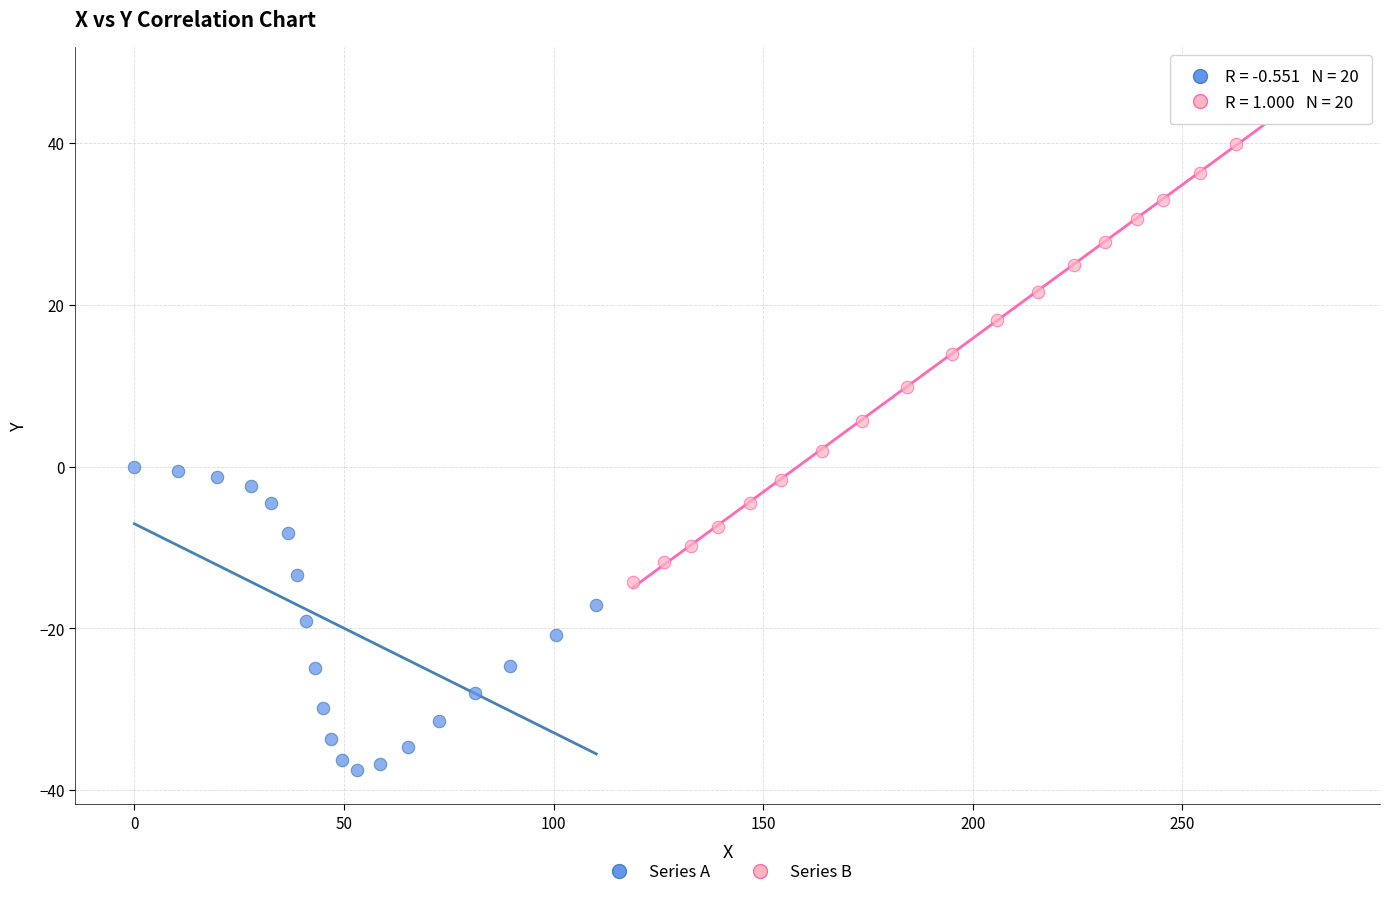

What are all the series names shown in the legend?

Series A, Series B